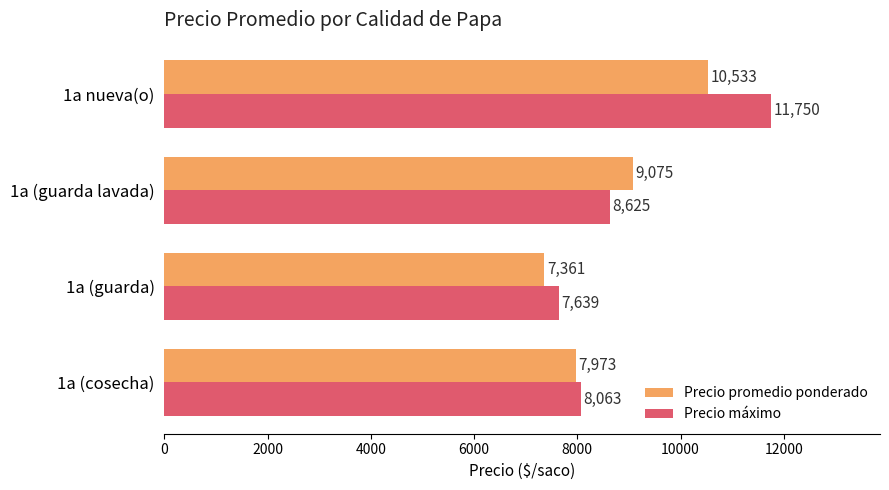

List the labels in order of Precio máximo value, smallest first.

1a (guarda), 1a (cosecha), 1a (guarda lavada), 1a nueva(o)